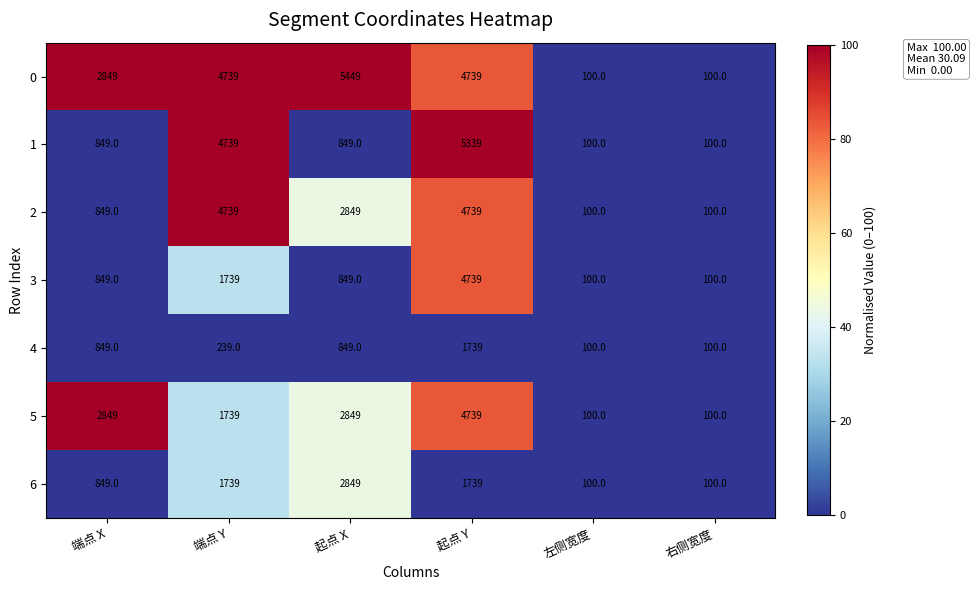

How many 6 values are between 100 and 1739?

5